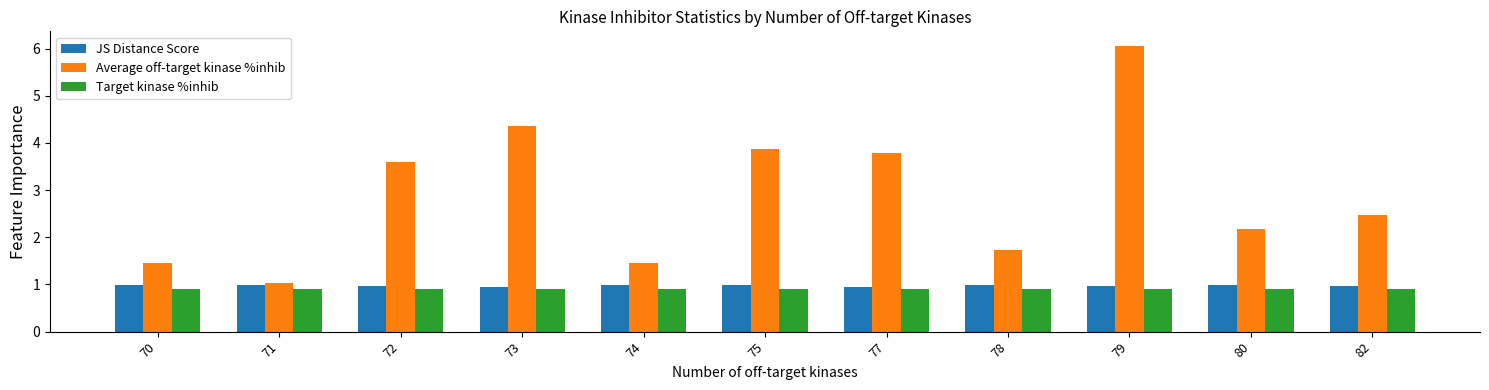

At which label does Average off-target kinase %inhib reach its minimum?

71